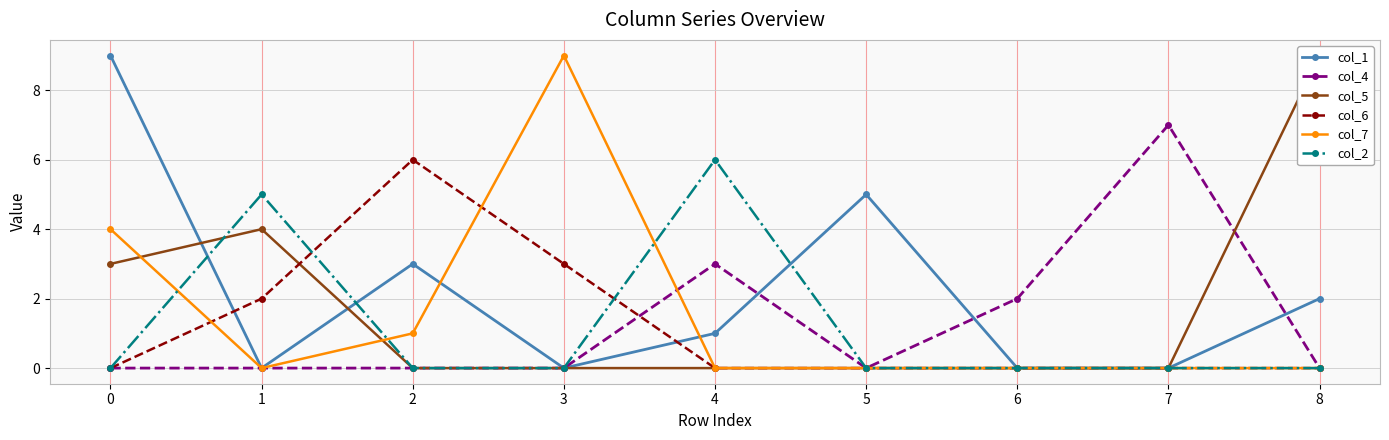

Which category has the highest value in the col_2 series?

4